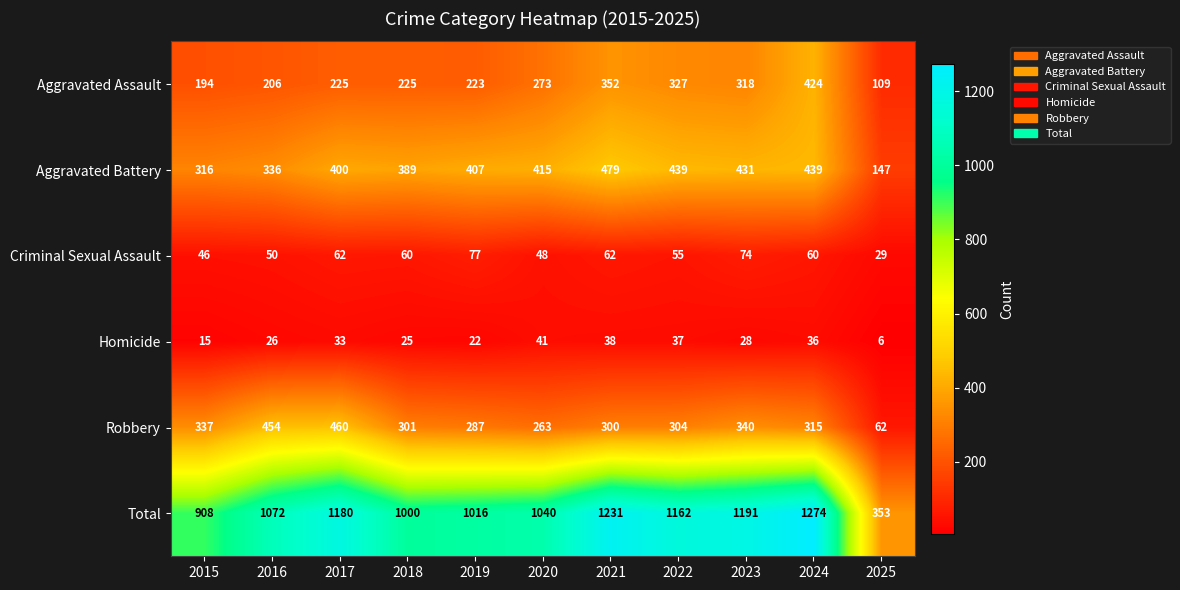

Between 2018 and 2023, which series saw the biggest shift?

Total